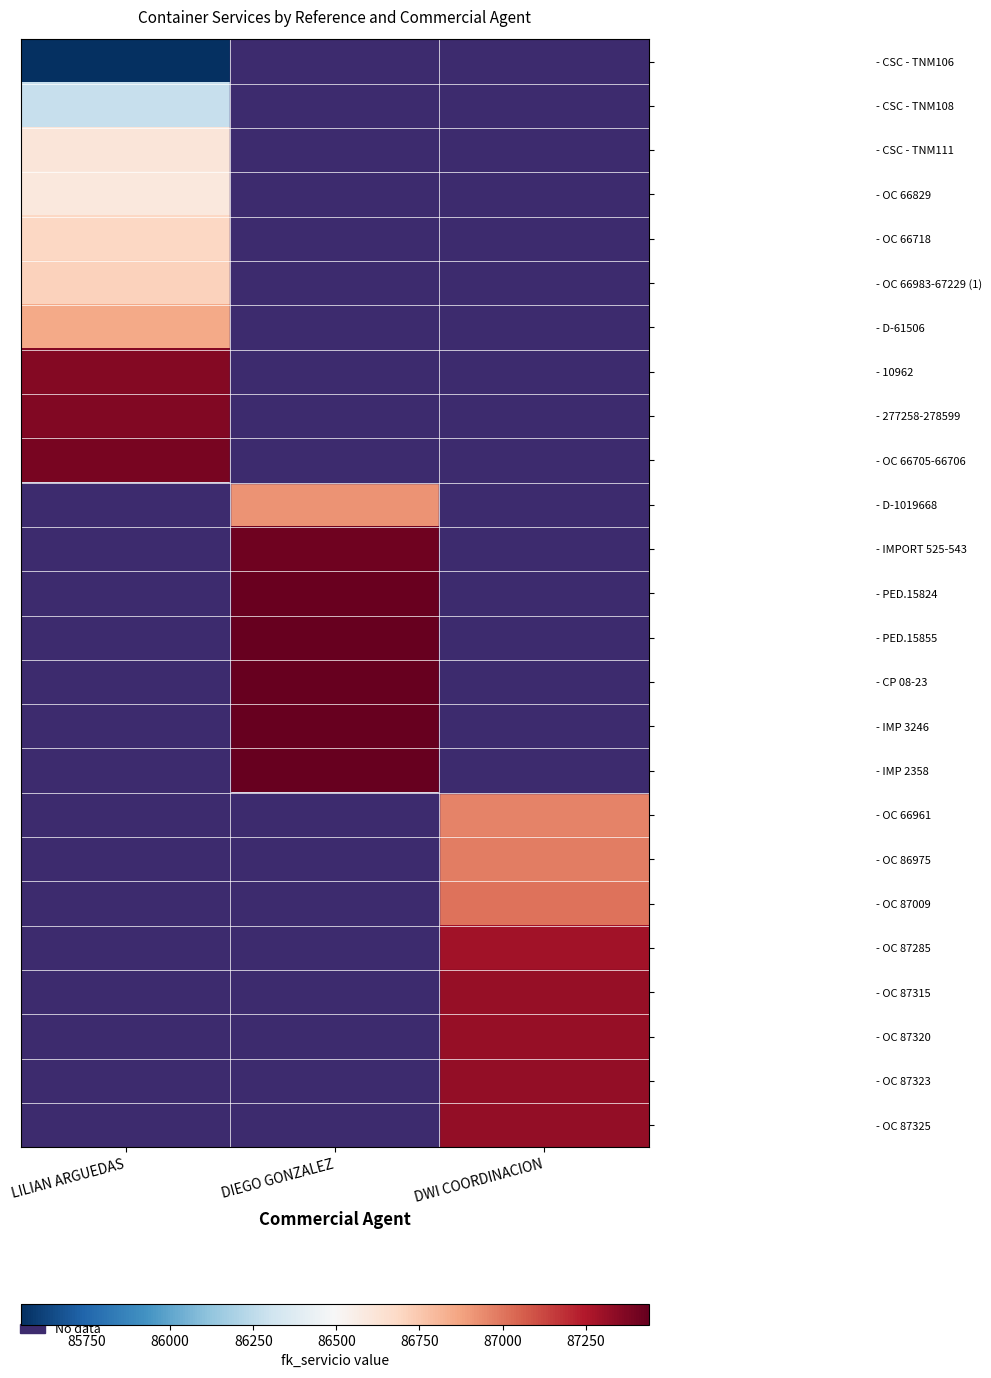

How many data points does each series have?

3